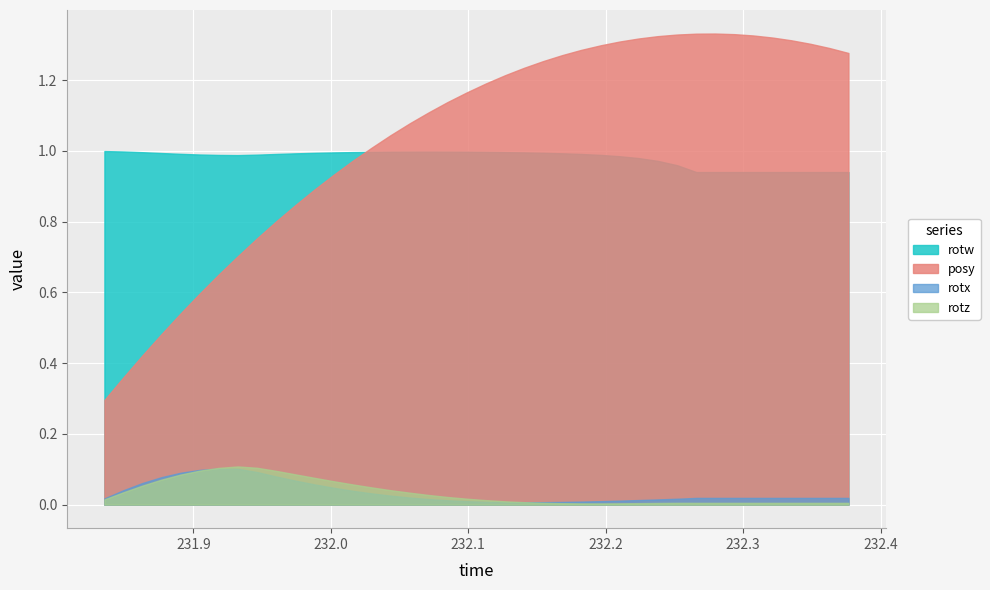

Rank the categories by rotw value from highest to lowest.

0, 1, 17, 16, 18, 15, 19, 14, 20, 13, 21, 2, 22, 12, 23, 11, 3, 24, 10, 4, 25, 9, 5, 8, 26, 6, 7, 27, 28, 29, 30, 31, 32, 33, 34, 35, 36, 37, 38, 39